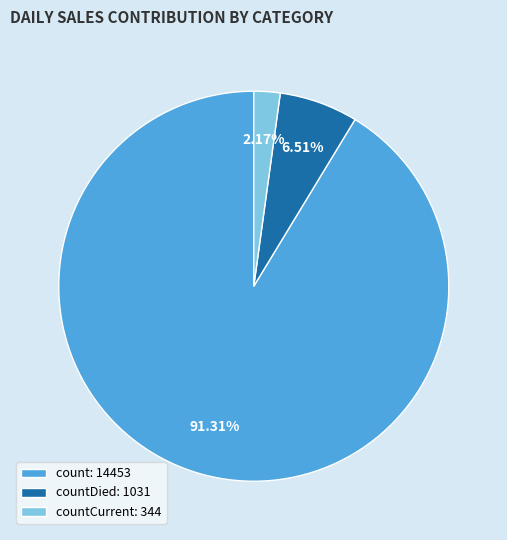

Which category has the biggest portion of the pie?

count: 14453